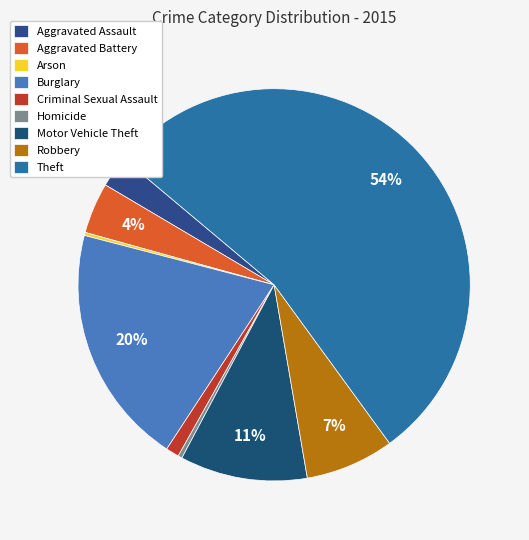

Does any single category account for the majority?

Yes